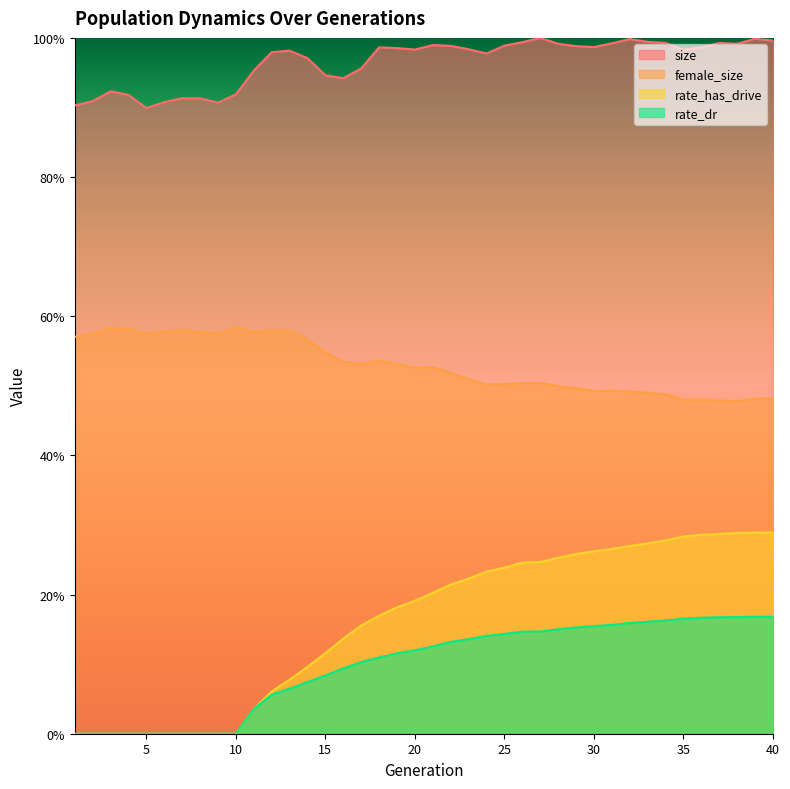

Rank the series at 29 from lowest to highest value.

rate_dr, rate_has_drive, female_size, size